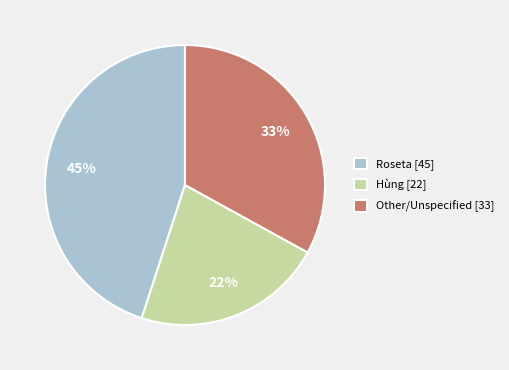

Which has a higher value, Roseta [45] or Other/Unspecified [33]?

Roseta [45]